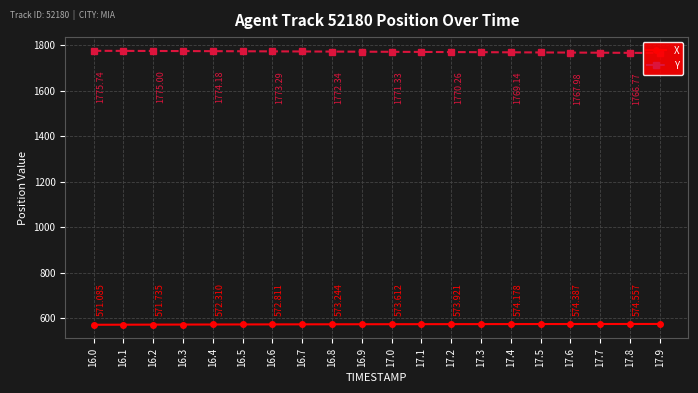

What is the sum of the Y values at 16.9 and 17.5?

3540.4